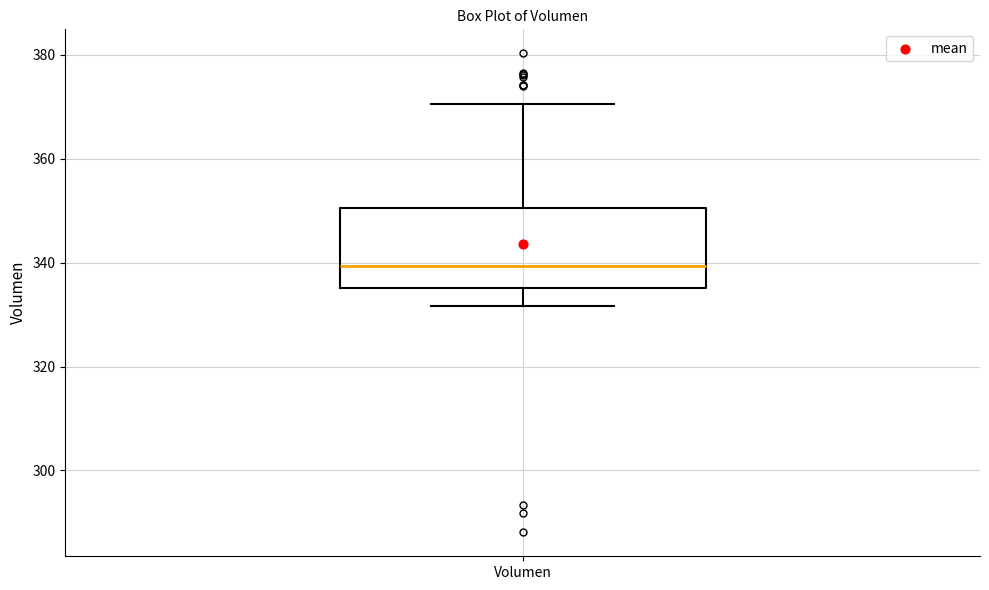

Read this box plot against the y-axis: the position of the median line, the range covered by the box, and the ends of both whiskers. The values are not printed on the chart, so give them approximately, as read against the axis.

median 340, box 336 to 350, whiskers 332 to 370